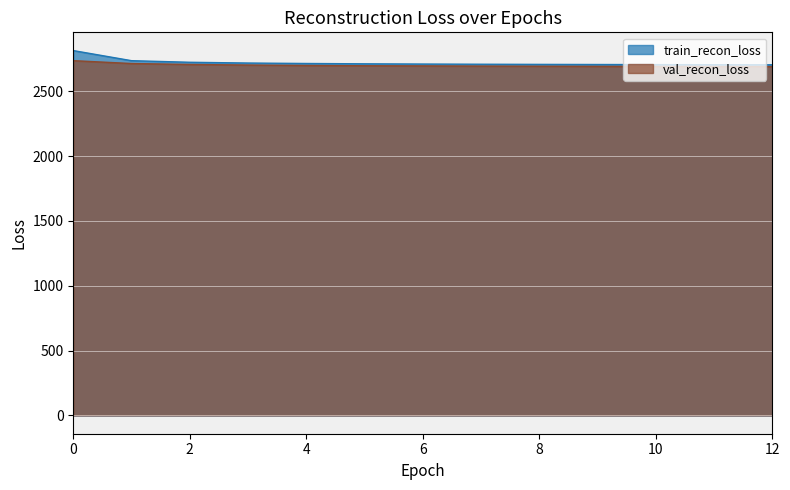

True or false: train_recon_loss and val_recon_loss intersect in this chart.

False